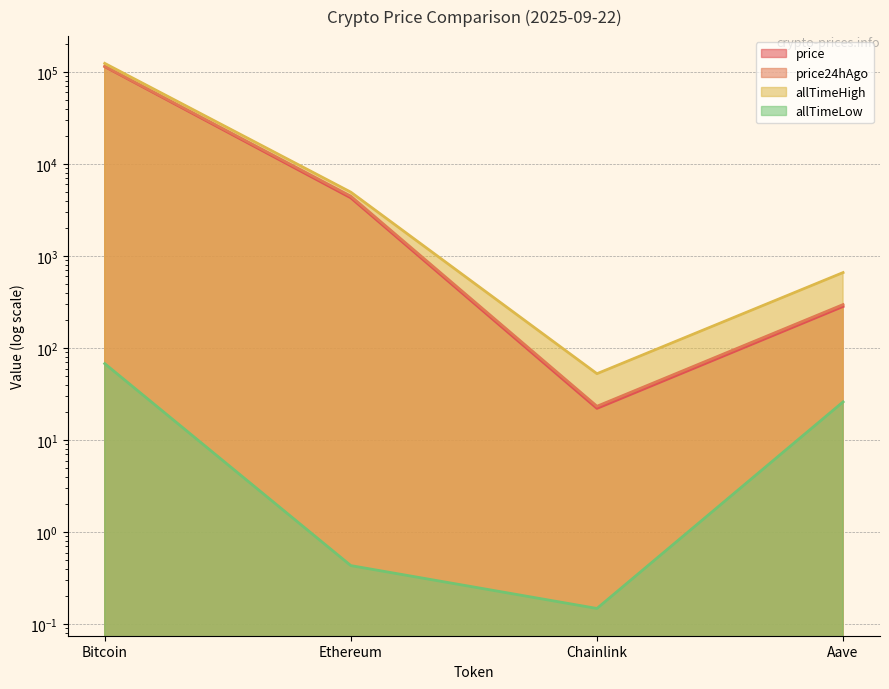

True or false: allTimeHigh and allTimeLow cross at least once.

False